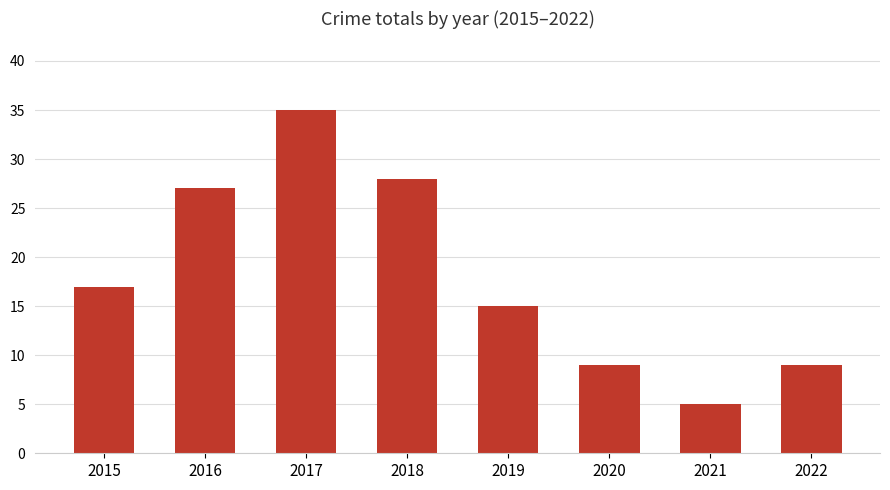

Which label corresponds to the smallest value in the chart?

2021